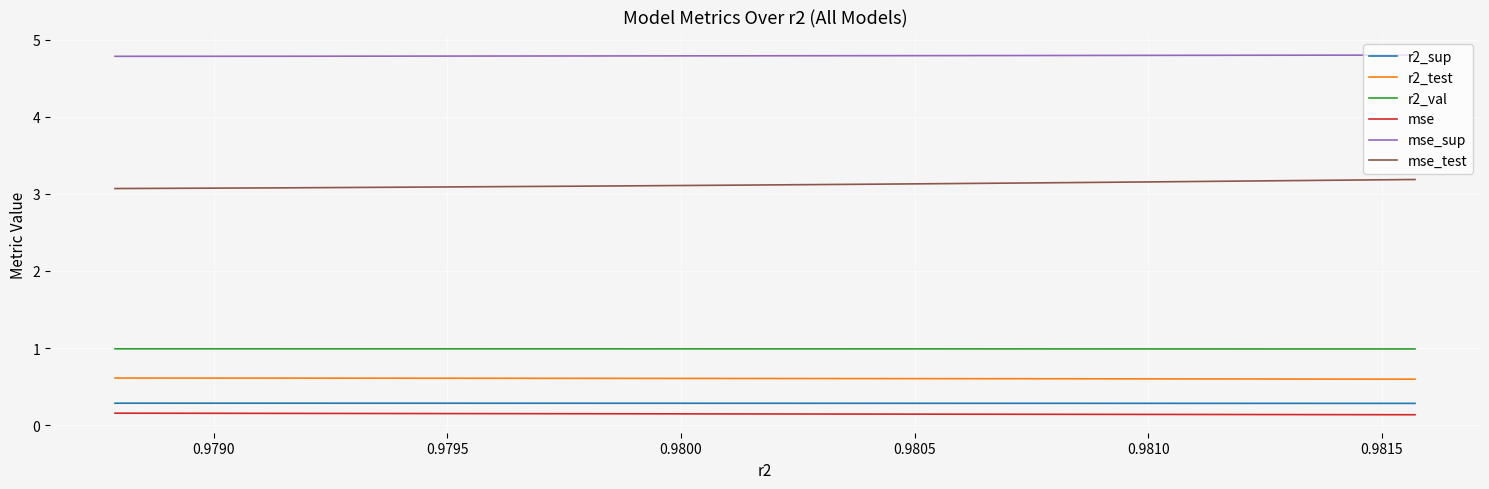

True or false: r2_sup and r2_val cross at least once.

False